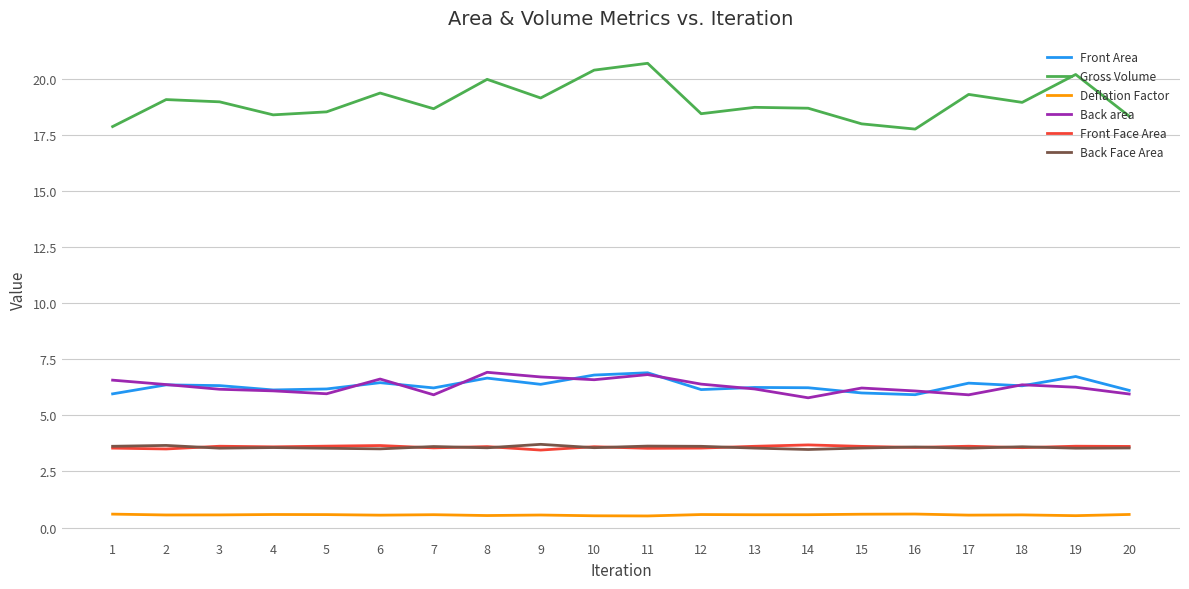

The value of Back area at 5 is 2.1. True or false?

False